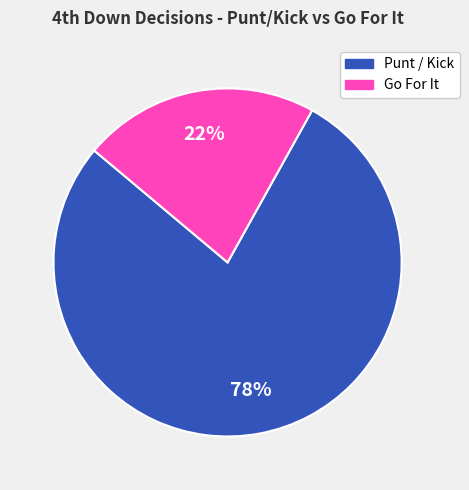

To the nearest percent, what is the difference between the largest and smallest slice percentages?

56%